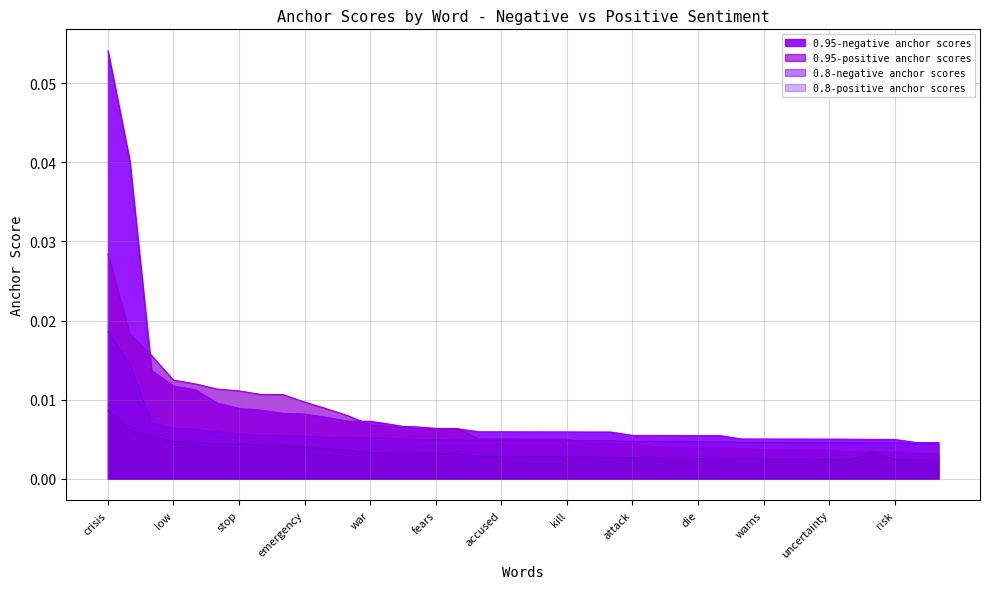

Between awful and fight, which is larger?

fight